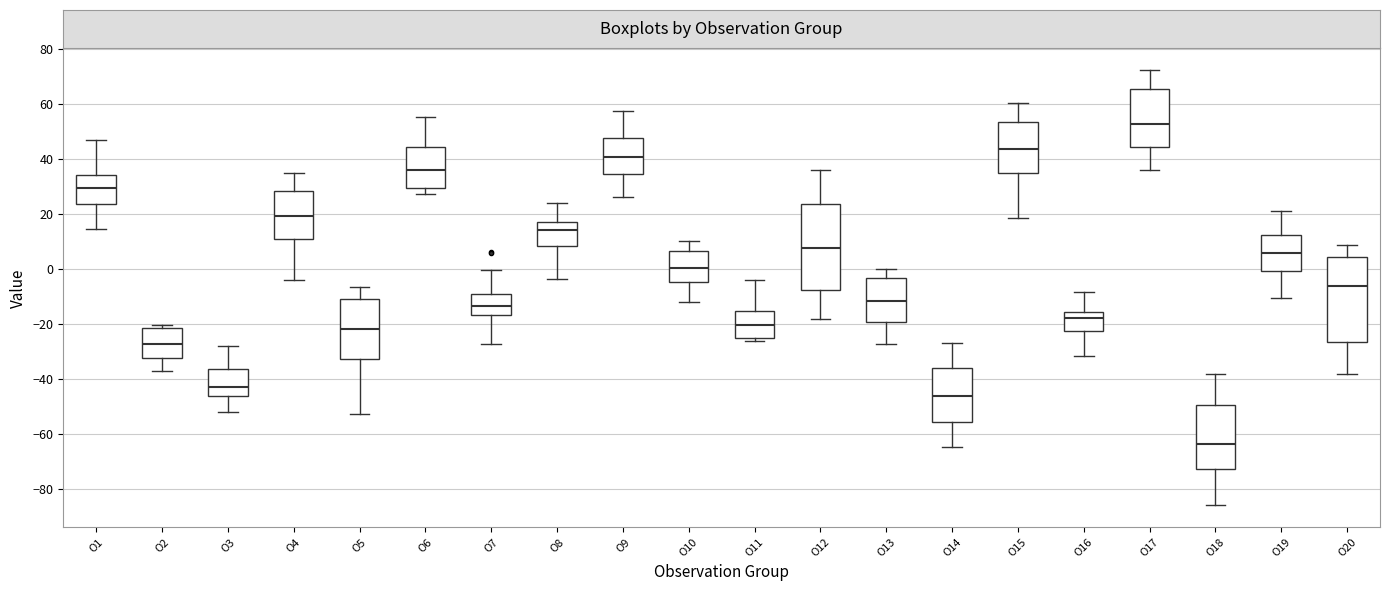

Which box has the highest median line?

O17